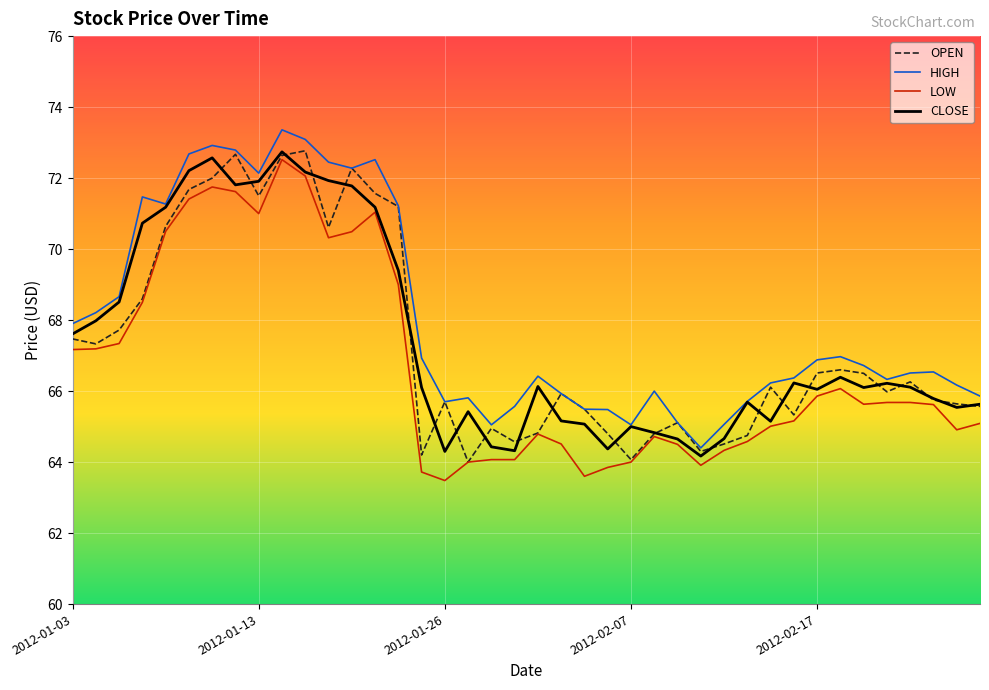

What is the maximum value shown in the chart?

73.4